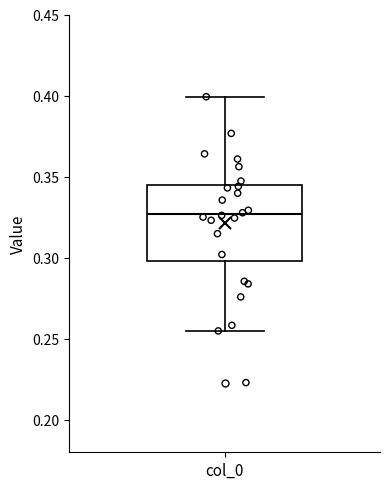

Read this box plot against the y-axis: the position of the median line, the range covered by the box, and the ends of both whiskers. The values are not printed on the chart, so give them approximately, as read against the axis.

median 0.325, box 0.300 to 0.345, whiskers 0.255 to 0.400